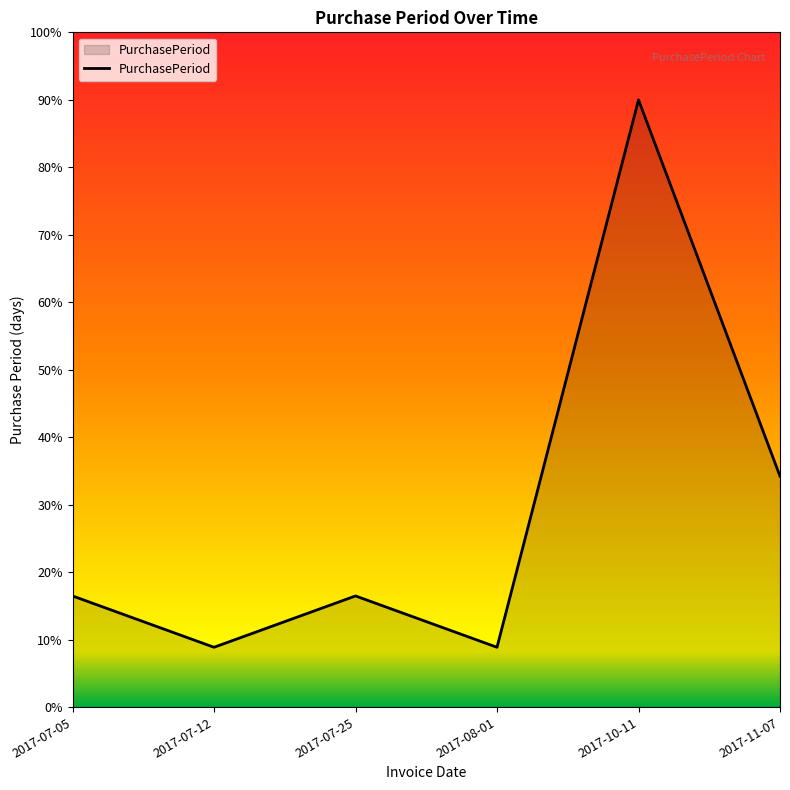

What is the minimum value shown in the chart?

8.9